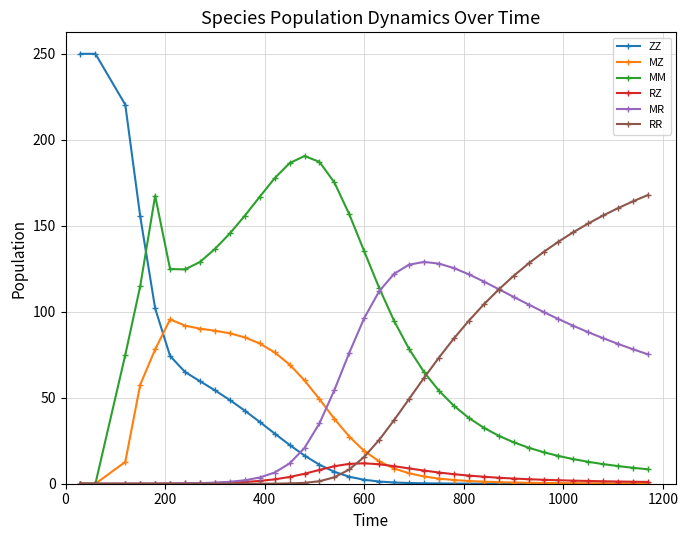

Which series has the largest total across all categories?

MM